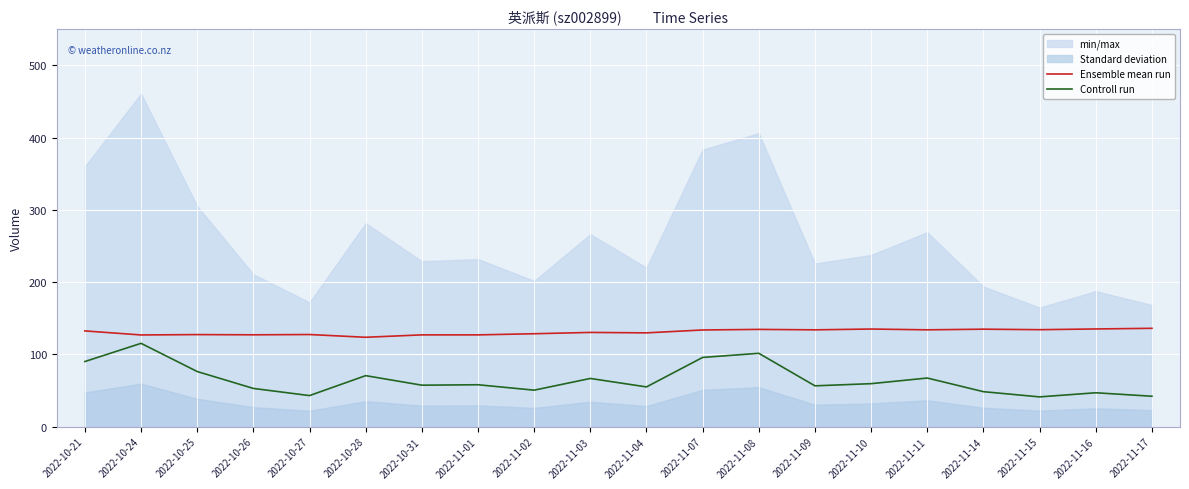

True or false: Controll run and Ensemble mean run cross at least once.

False